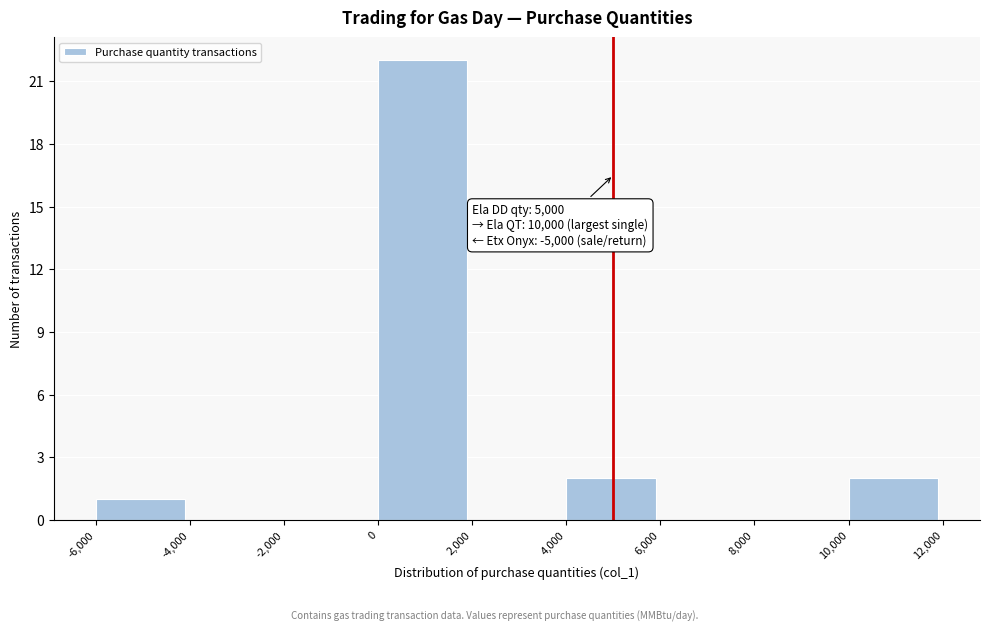

Which range on the x-axis has the tallest bar?

0 to 2,000